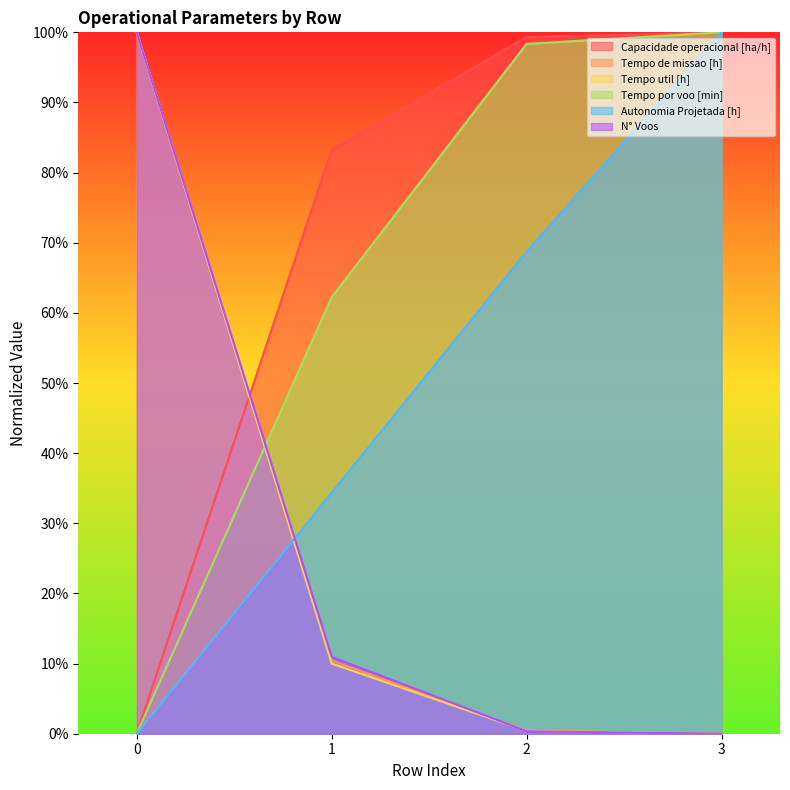

List the series in order of their peak value, highest first.

Capacidade operacional [ha/h], Tempo de missao [h], Tempo util [h], Tempo por voo [min], Autonomia Projetada [h], N° Voos